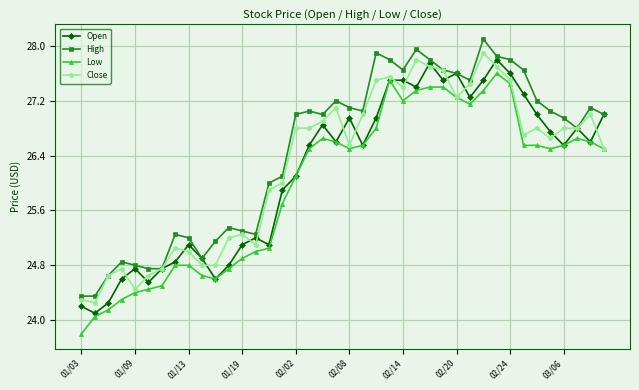

What is the greatest value displayed?

28.1